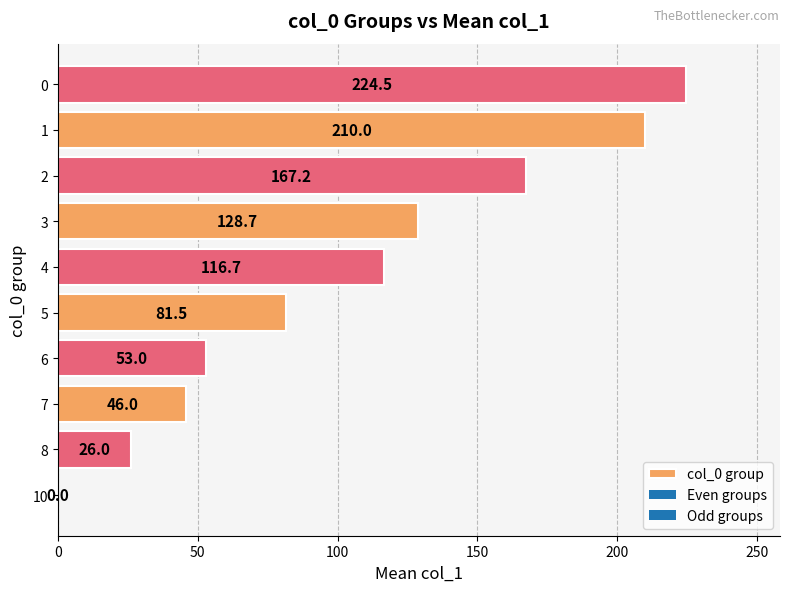

What is the change in value from 6 to 1?

+157.0